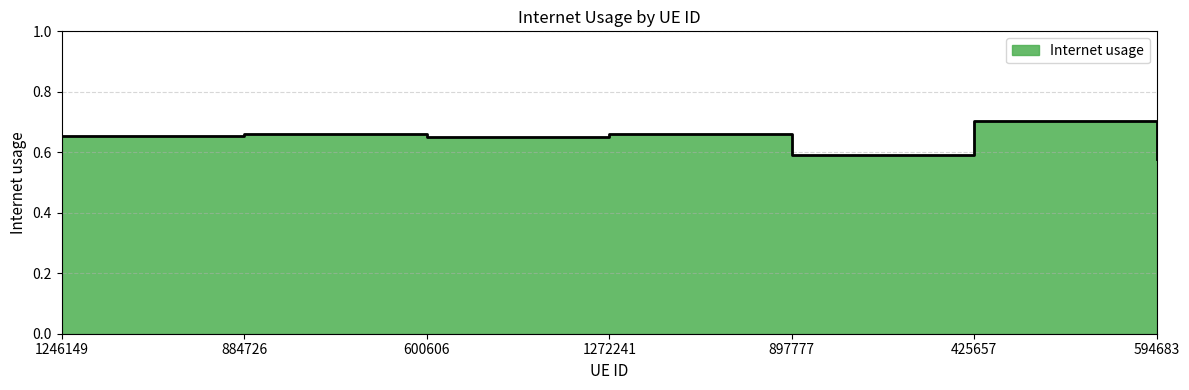

What is the label of the 5th point from the left?

897777